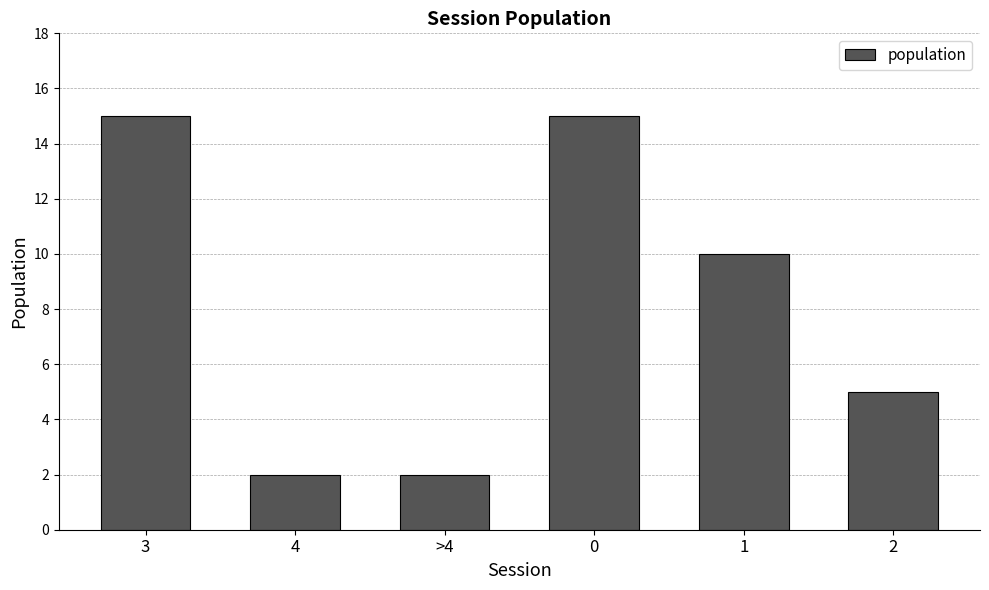

Where does the data first go above 10?

3